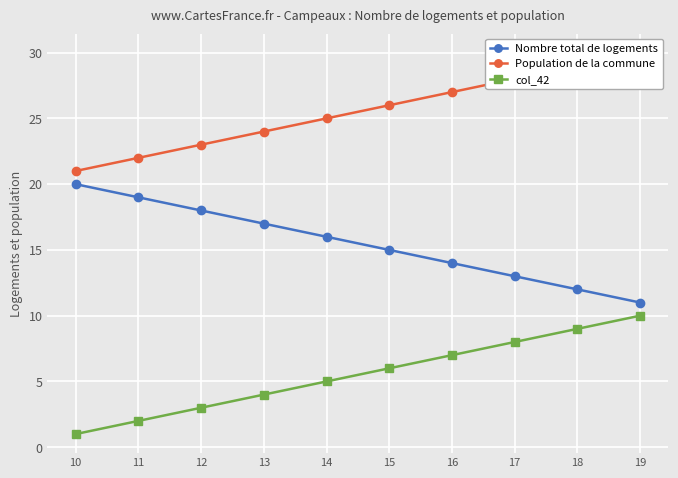

What is the maximum value for Nombre total de logements?

20.0